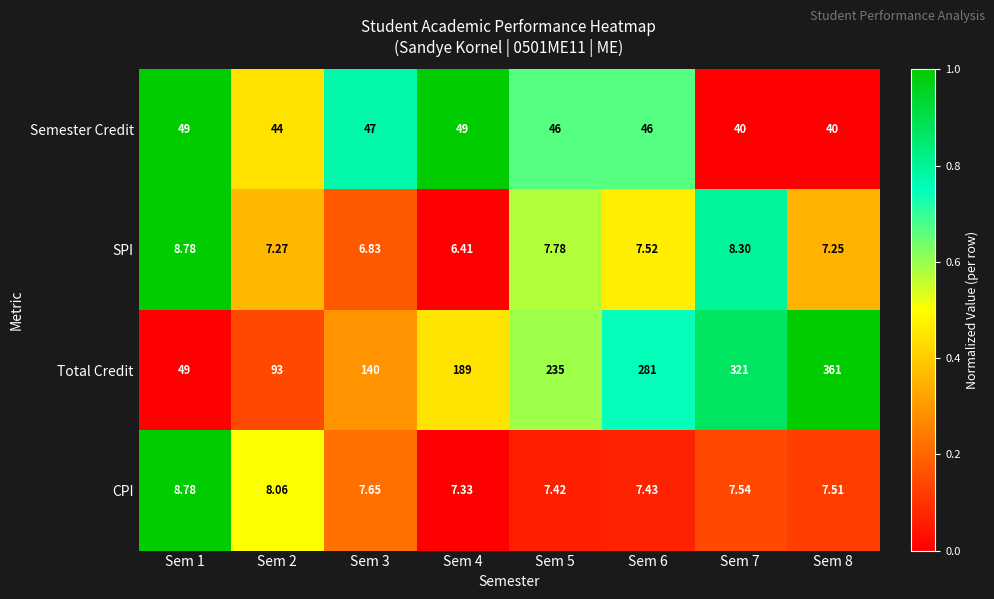

How many distinct data groups are displayed?

4